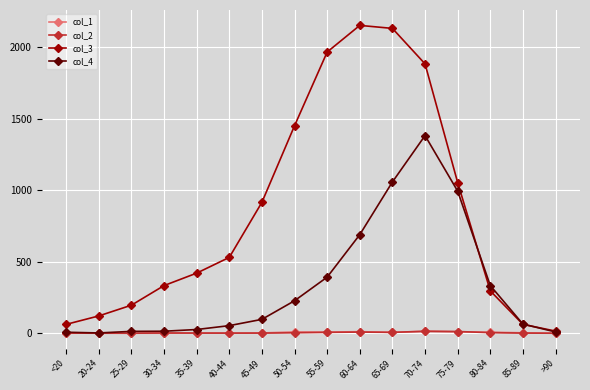

True or false: col_2 has a value of 6 at 55-59.

True